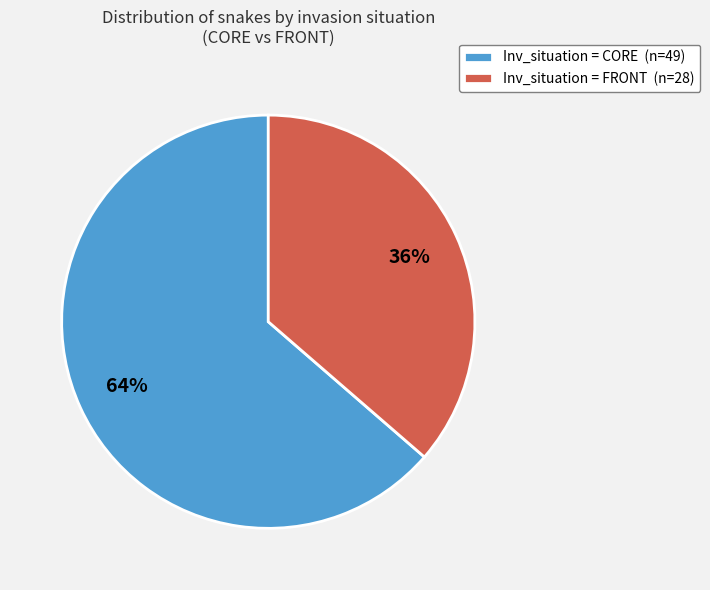

Which slice is the largest?

Inv_situation = CORE (n=49)